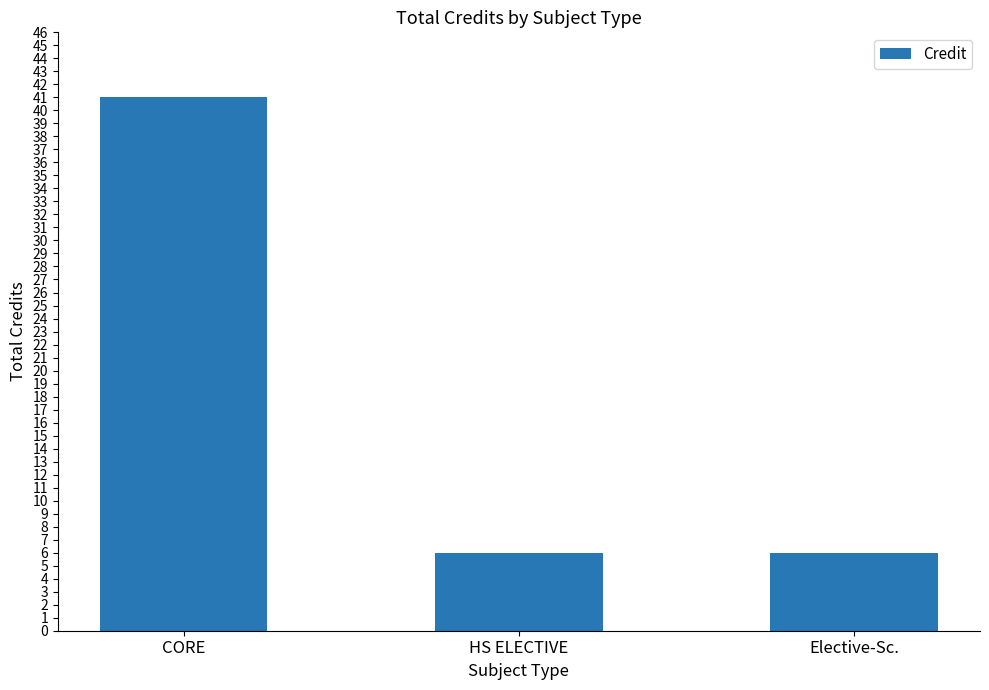

What is the label of the 3rd bar from the left?

Elective-Sc.